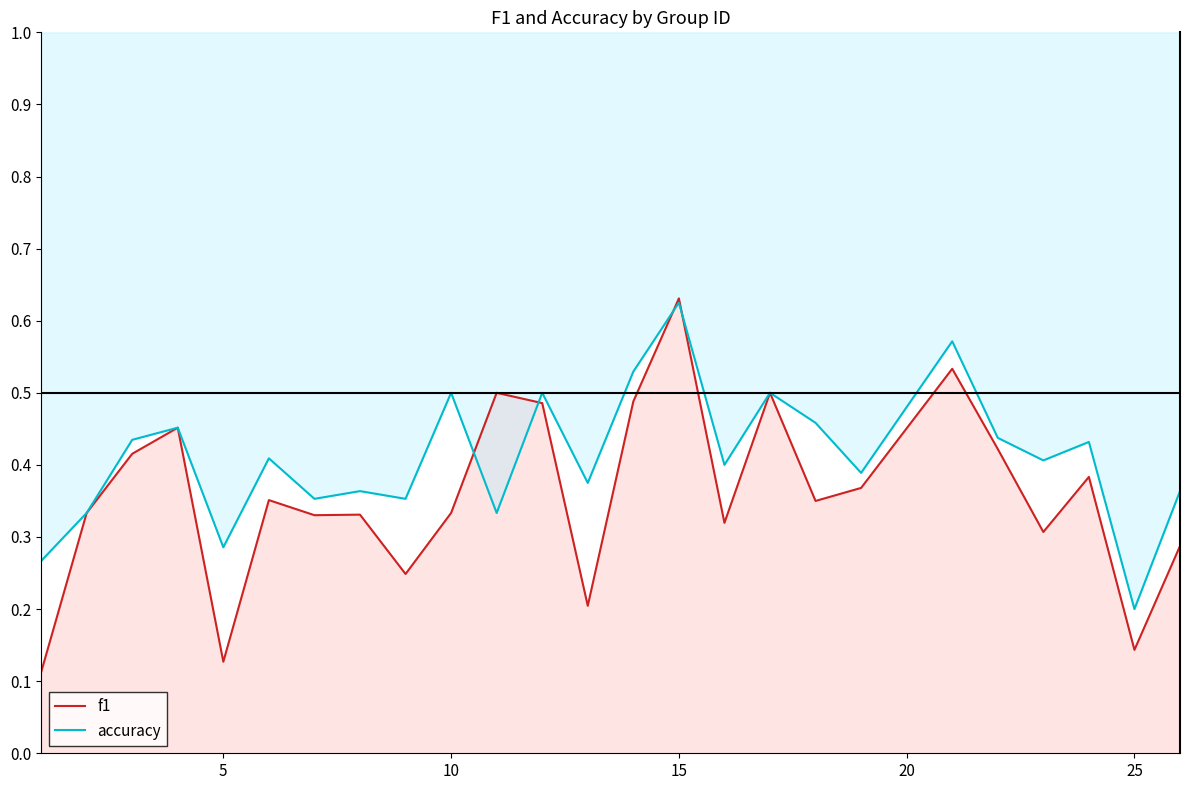

How many interior local valleys does the f1 series have?

8